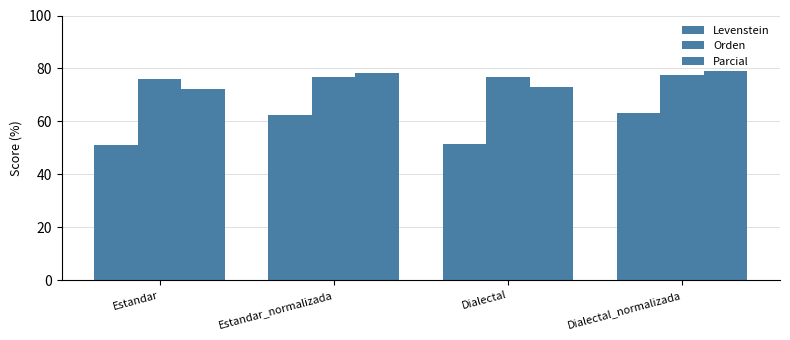

How many data points in Levenstein are above 62?

2